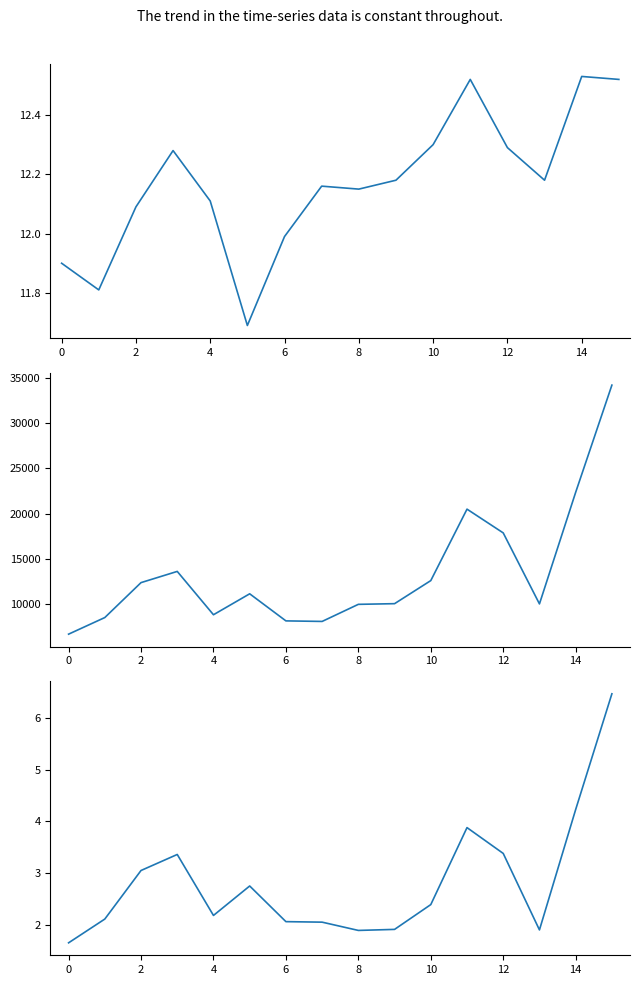

At which label does volume first exceed 11170?

2